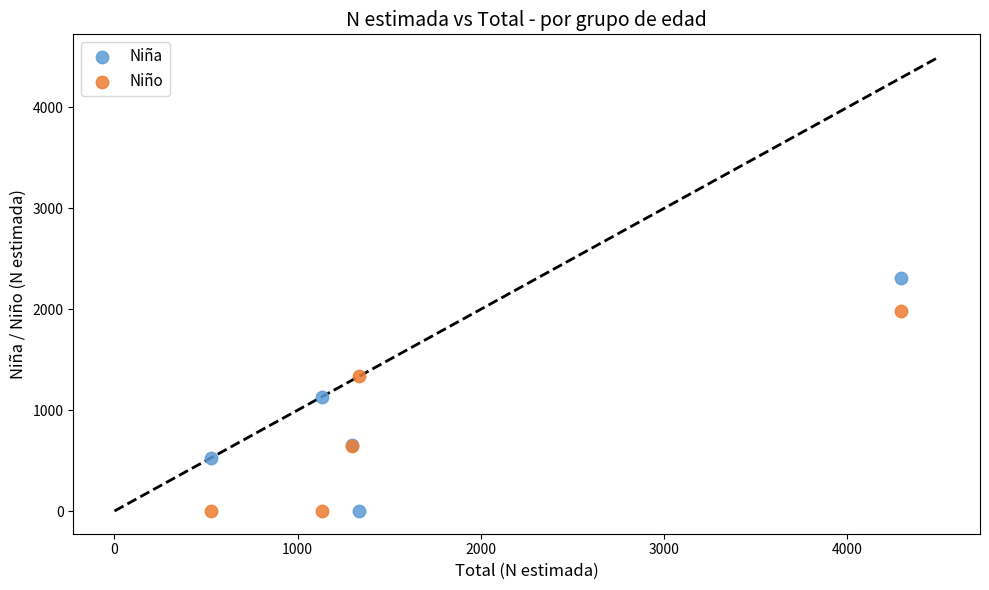

Which series reaches the maximum Y coordinate?

Niña